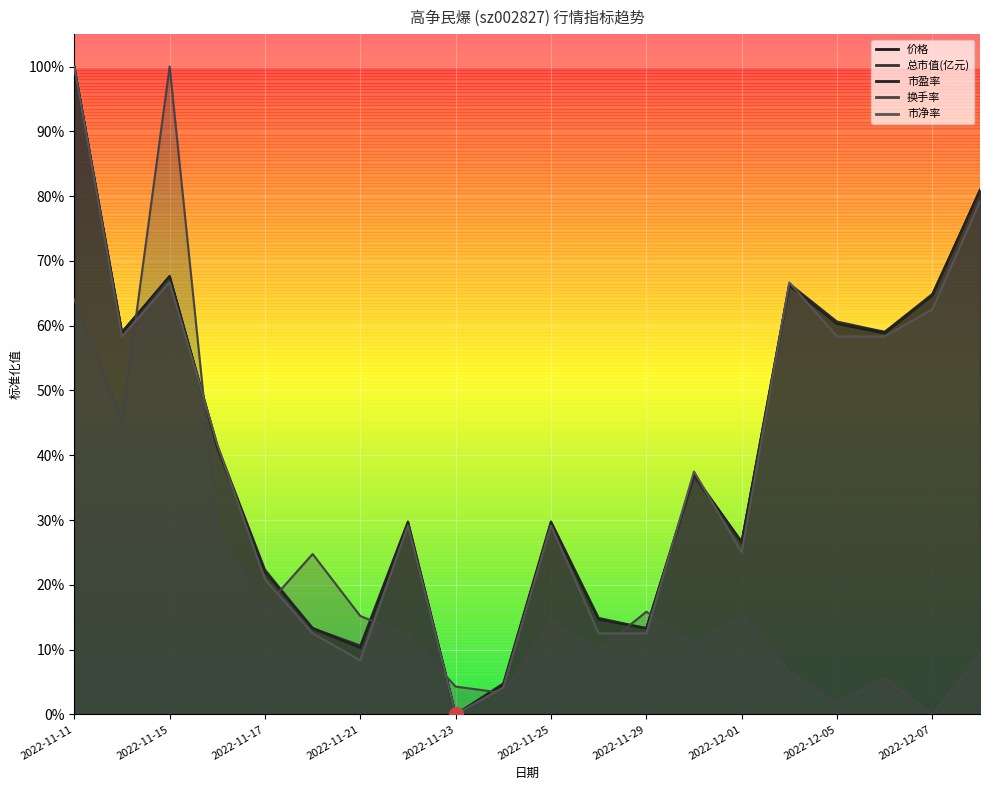

What is the average value of the 市净率 series?

0.4